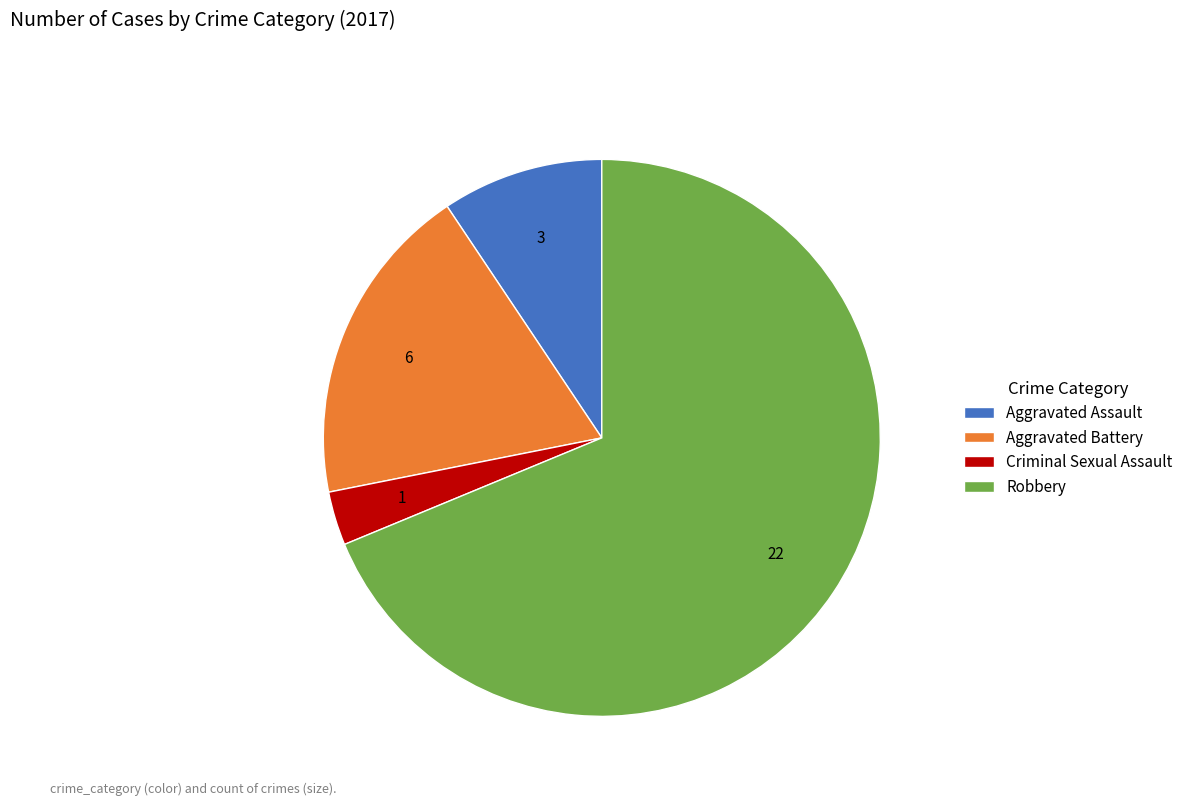

What is the largest slice in the pie chart?

Robbery